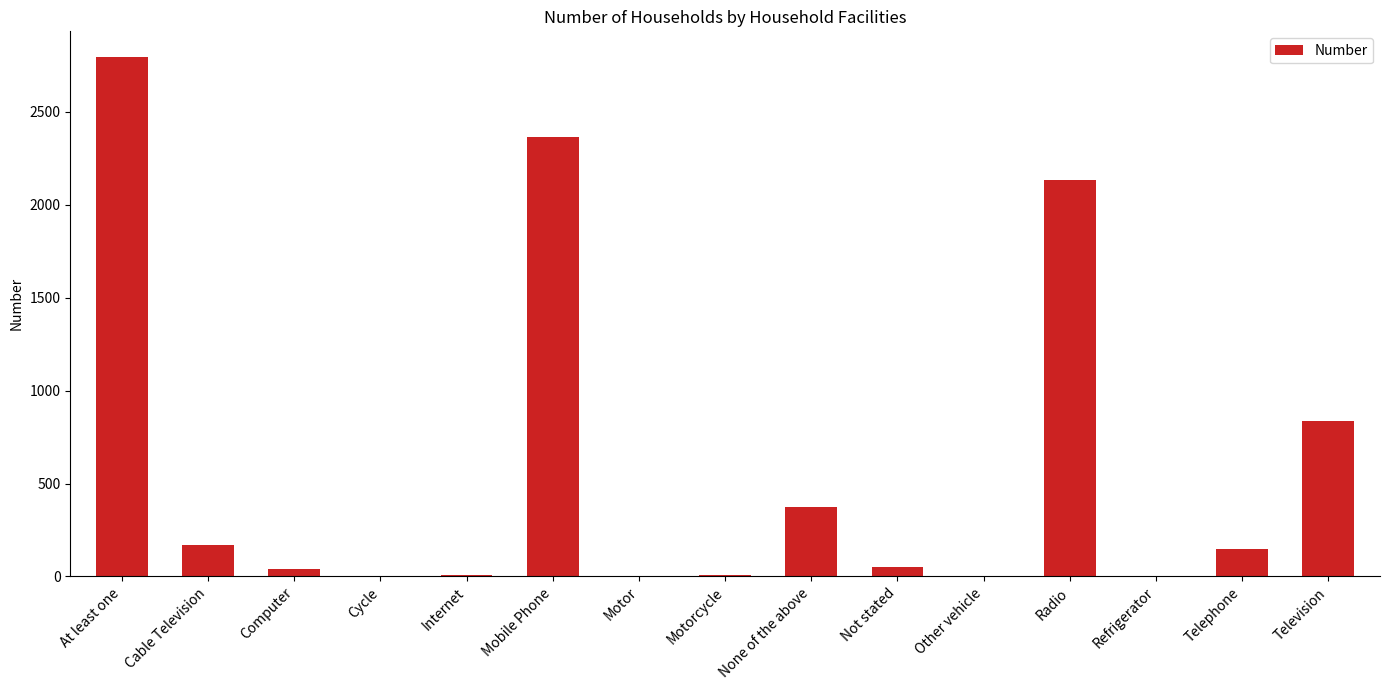

What is the average value?

595